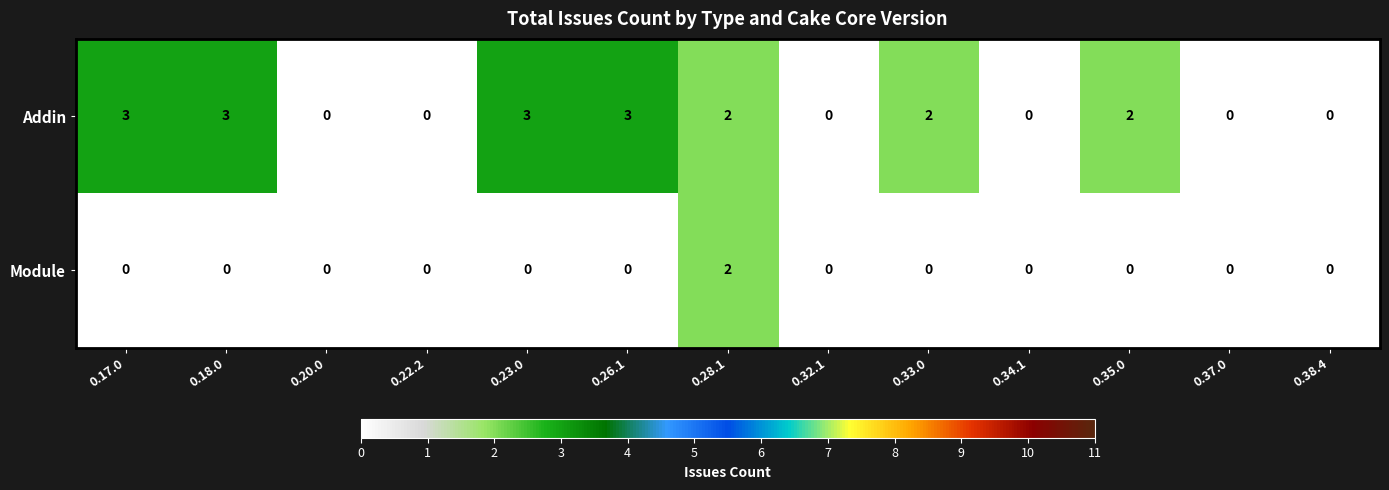

Rank the series by their average value, from lowest to highest.

Module, Addin